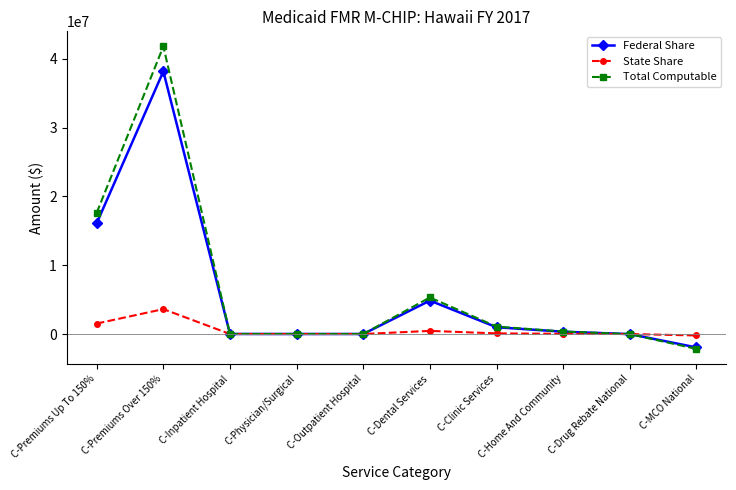

At which category does the chart reach its peak across all series?

C-Premiums Over 150%